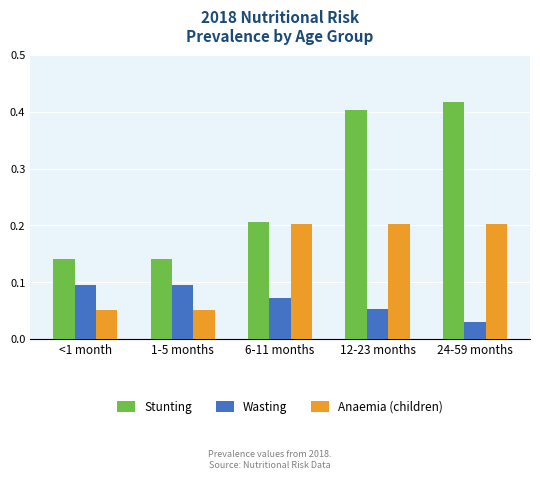

Which series changed the most between <1 month and 6-11 months?

Anaemia (children)